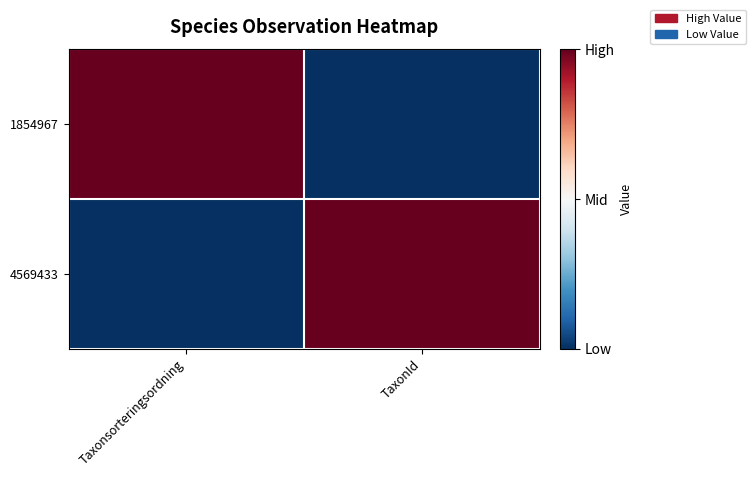

What is the maximum value shown in the chart?

1